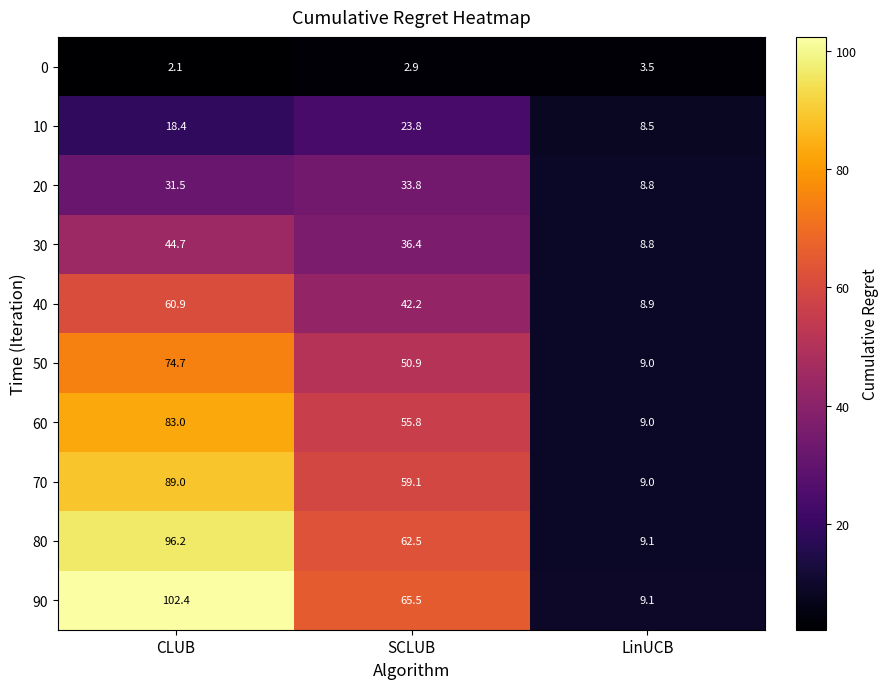

How many categories are shown in the chart?

3